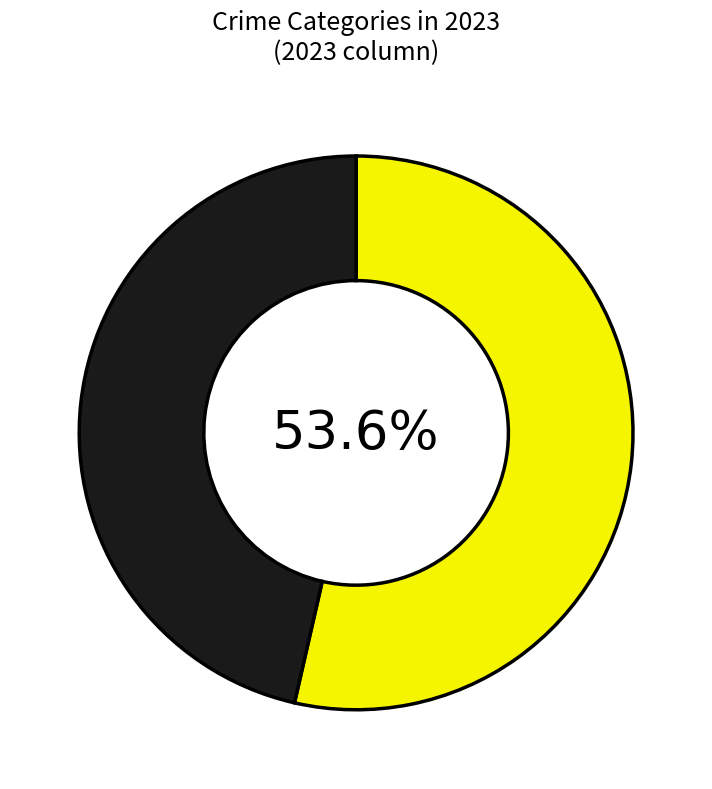

Is there any slice that represents more than half of the pie?

Yes